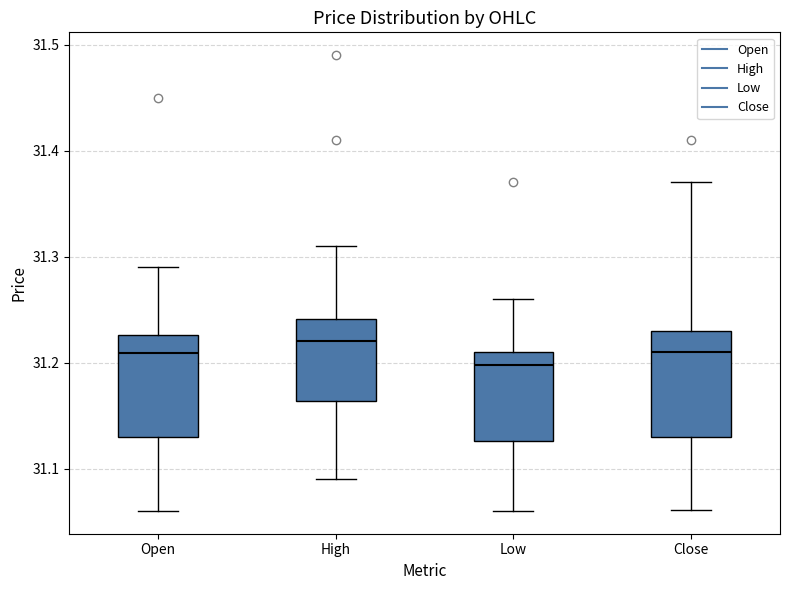

Reading left to right, transcribe this box plot: for each box, give where its median line is, the range the box spans, and where its two whiskers end, as read against the y-axis. The values are not printed on the chart, so give them approximately, as read against the axis.

Open: median 31.21, box 31.13 to 31.23, whiskers 31.06 to 31.29
High: median 31.22, box 31.16 to 31.24, whiskers 31.09 to 31.31
Low: median 31.20, box 31.13 to 31.21, whiskers 31.06 to 31.26
Close: median 31.21, box 31.13 to 31.23, whiskers 31.06 to 31.37